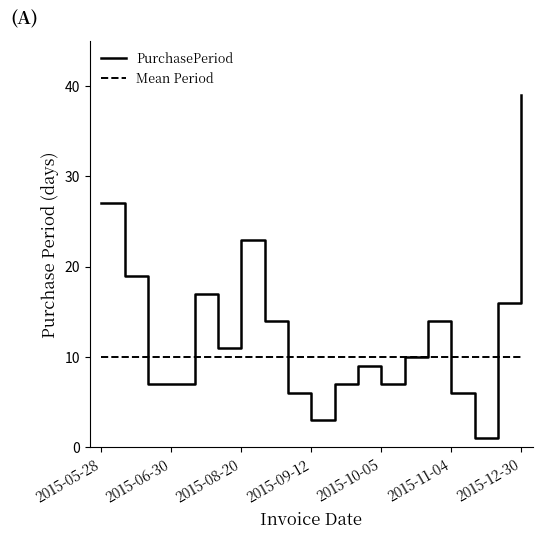

Is this an area chart (filled region under the line)?

No